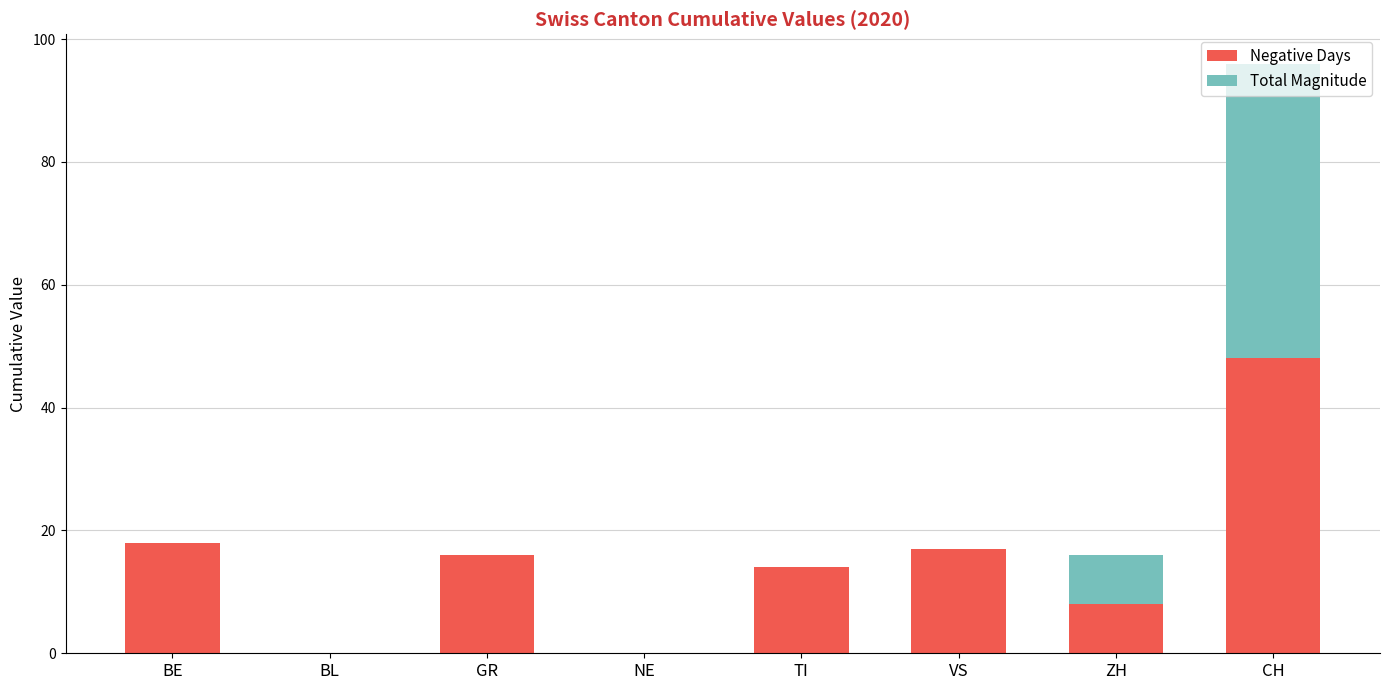

At which category is the sum across all series the highest?

CH